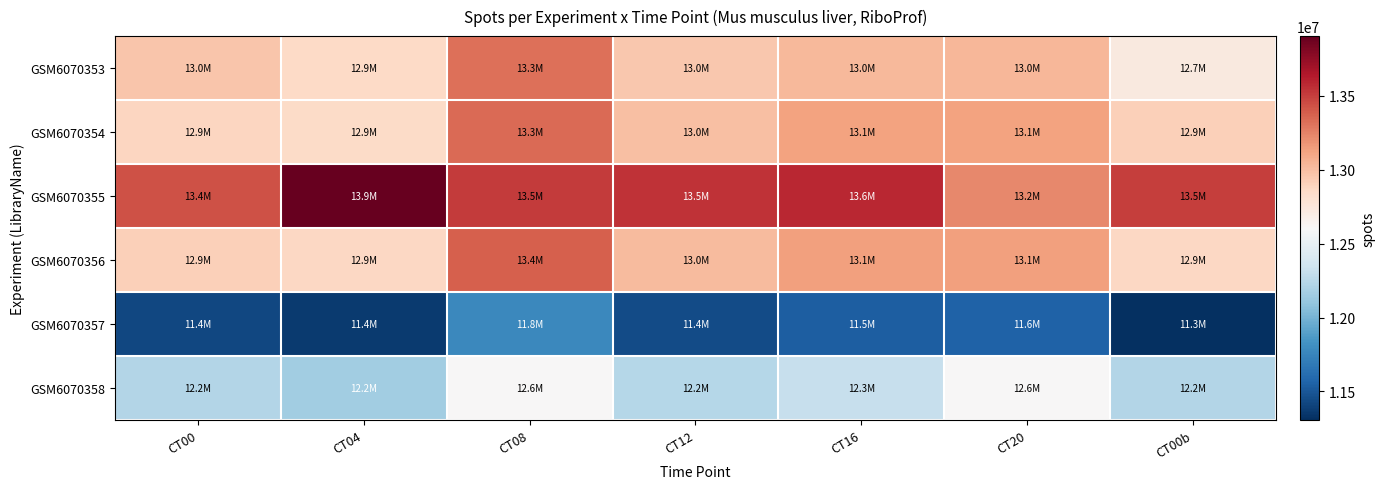

Reading left to right, extract all data points from this chart.

GSM6070353: CT00=12968758	CT04=12861347	CT08=13317540	CT12=12951964	CT16=13023886	CT20=13040135	CT00b=12733076
GSM6070354: CT00=12888401	CT04=12859756	CT08=13341411	CT12=12998562	CT16=13124118	CT20=13132723	CT00b=12911793
GSM6070355: CT00=13429721	CT04=13904562	CT08=13514849	CT12=13545379	CT16=13585246	CT20=13230141	CT00b=13500324
GSM6070356: CT00=12918429	CT04=12876547	CT08=13380810	CT12=13018646	CT16=13134039	CT20=13134414	CT00b=12877540
GSM6070357: CT00=11424567	CT04=11358623	CT08=11768906	CT12=11449244	CT16=11534790	CT20=11554523	CT00b=11307786
GSM6070358: CT00=12221935	CT04=12153770	CT08=12607807	CT12=12240642	CT16=12307525	CT20=12607807	CT00b=12221935